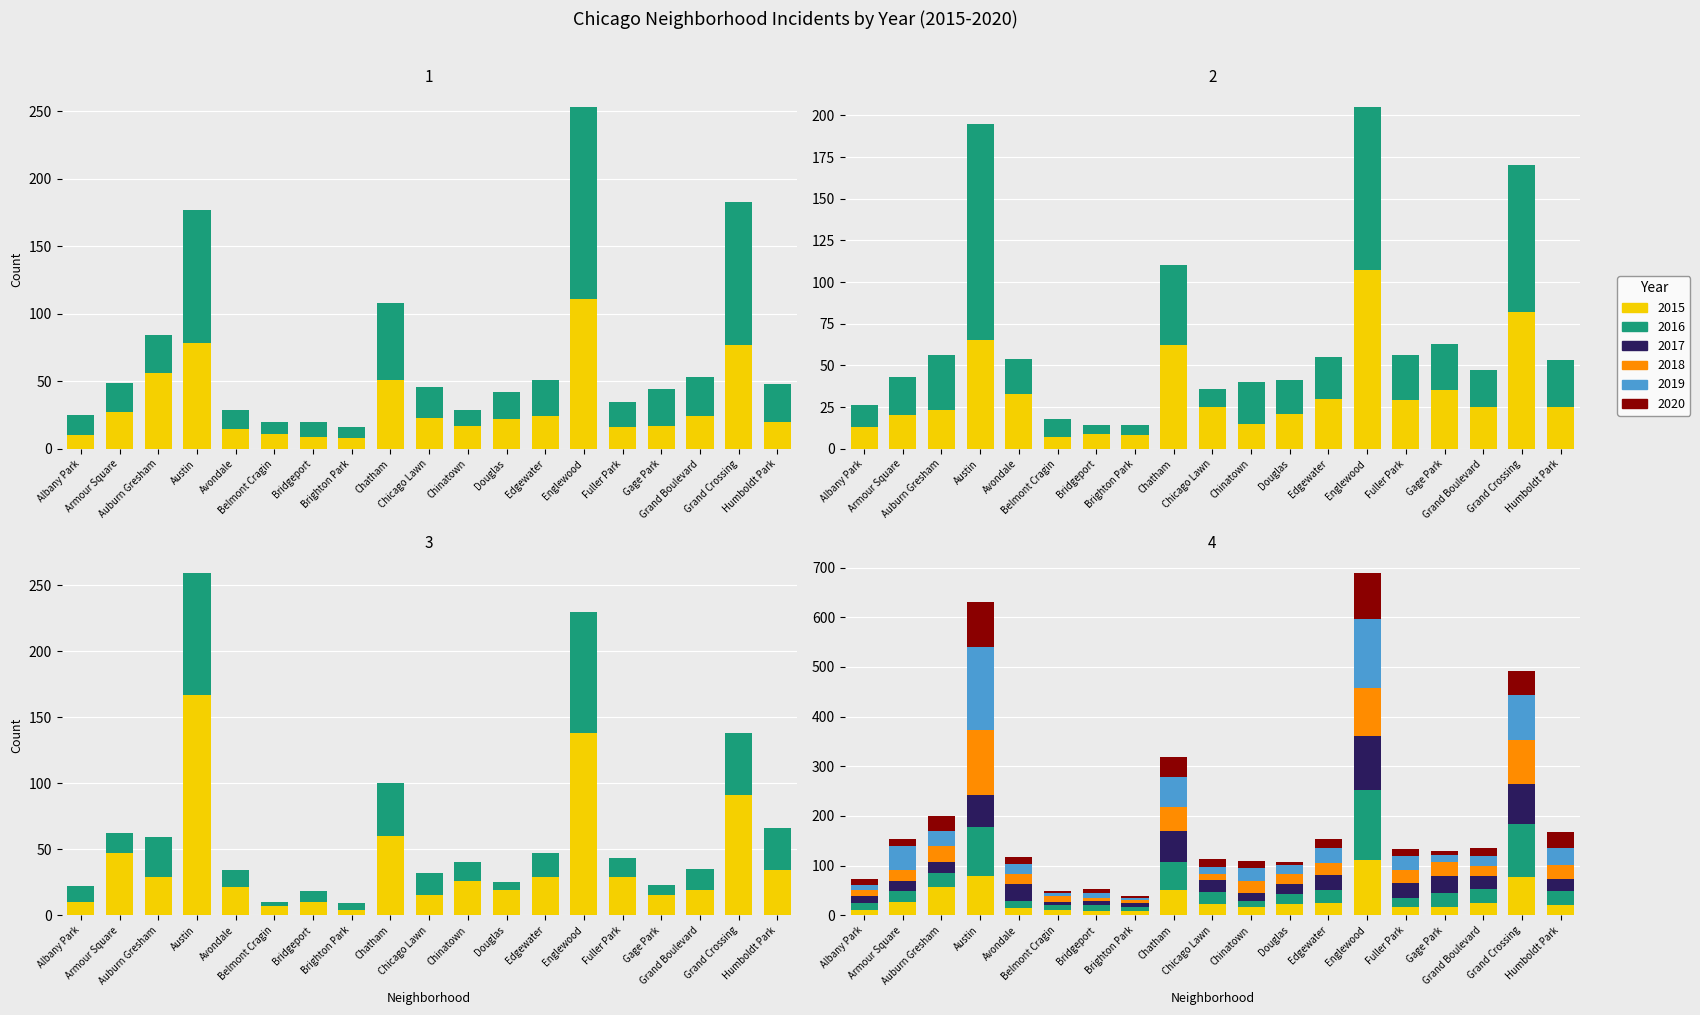

What are all the series names shown in the legend?

2015, 2016, 2017, 2018, 2019, 2020